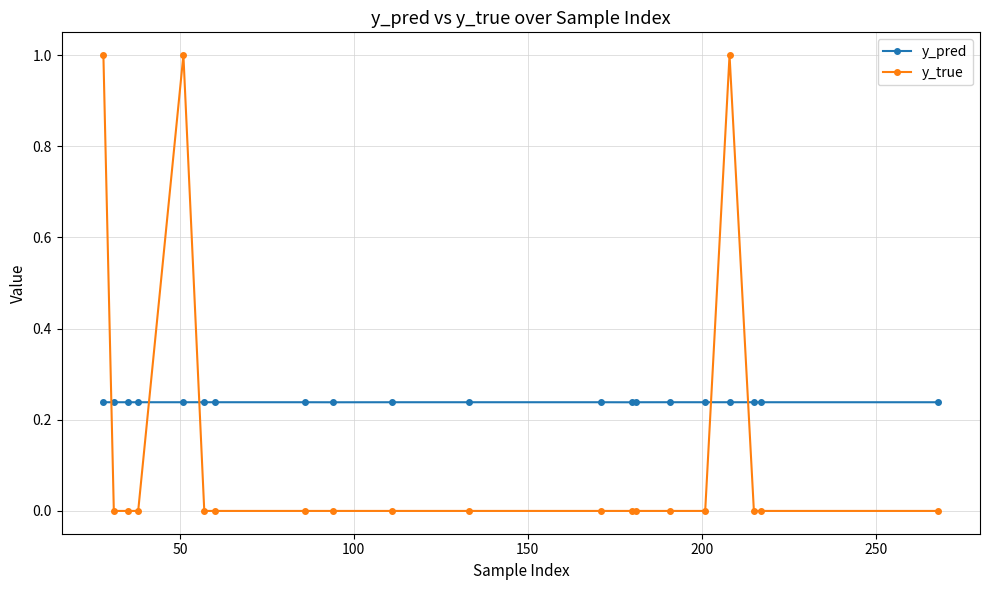

What is the difference between the second highest and minimum values in the y_true series?

1.0